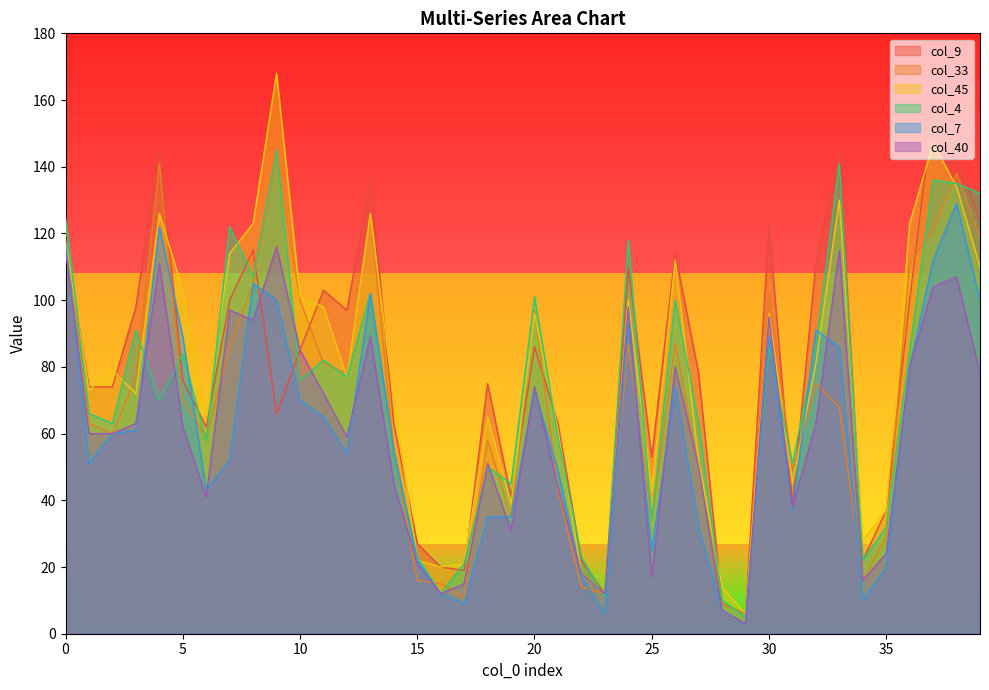

The value of col_7 at 27 is 8. True or false?

False